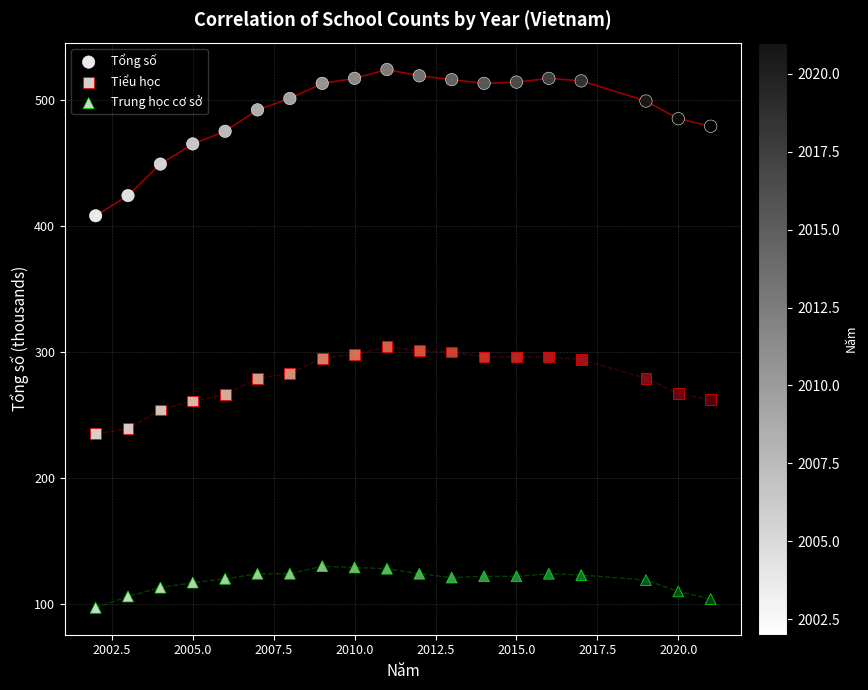

Which series contains the highest Y value?

Tổng số